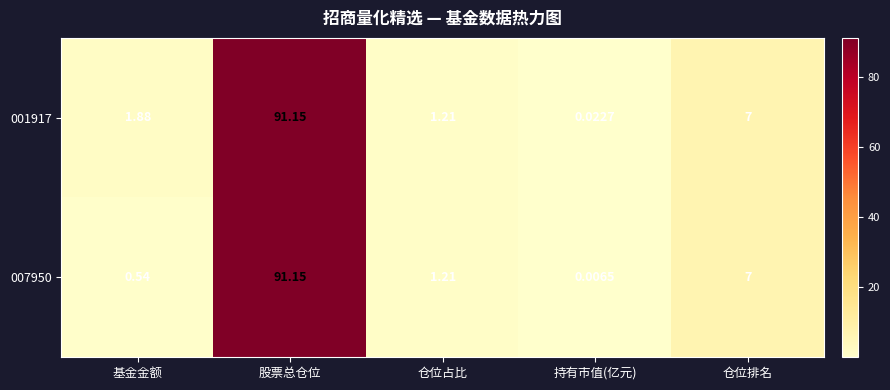

Rank the categories by 007950 value from lowest to highest.

持有市值(亿元), 基金金额, 仓位占比, 仓位排名, 股票总仓位